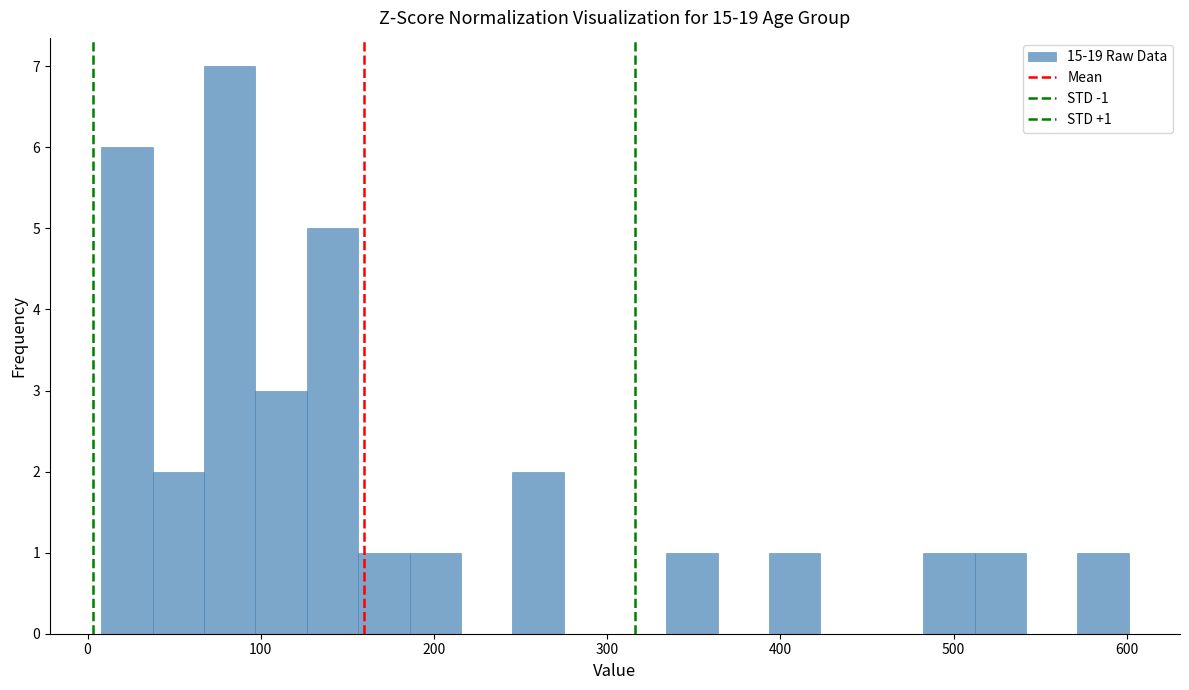

Around what value on the x-axis is the tallest bar? Give the approximate position of its centre, as read against the axis.

80